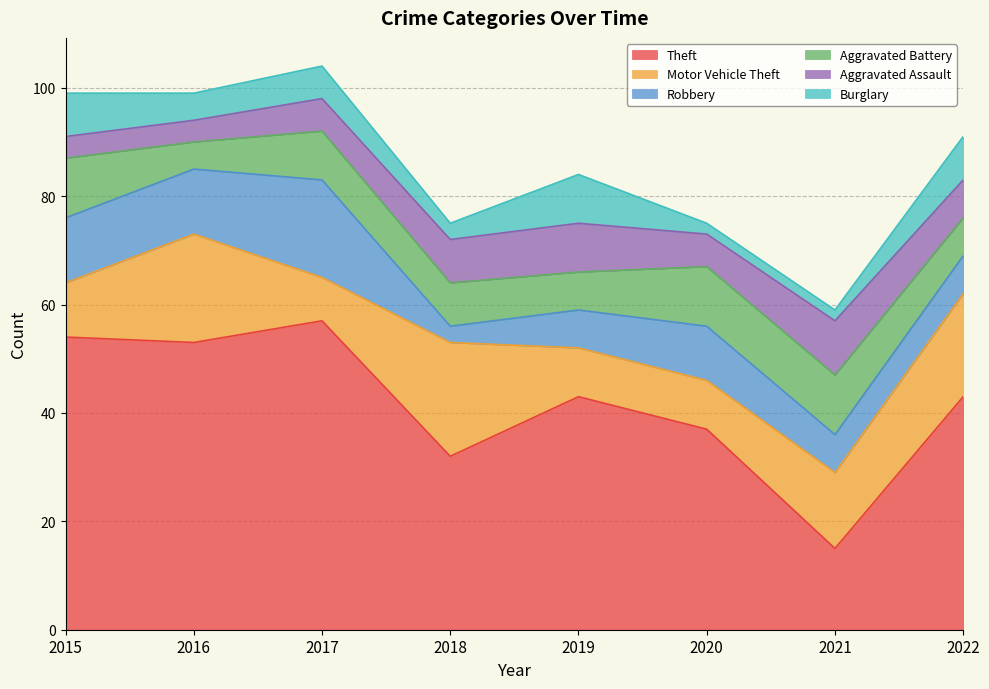

Is it true that Theft equals 57 at 2017?

True